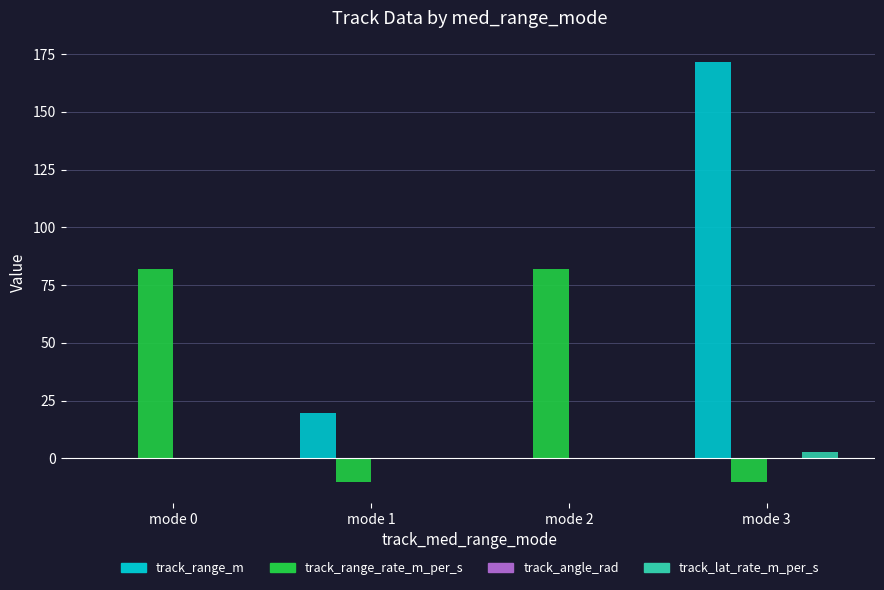

What is the maximum value shown in the chart?

171.7